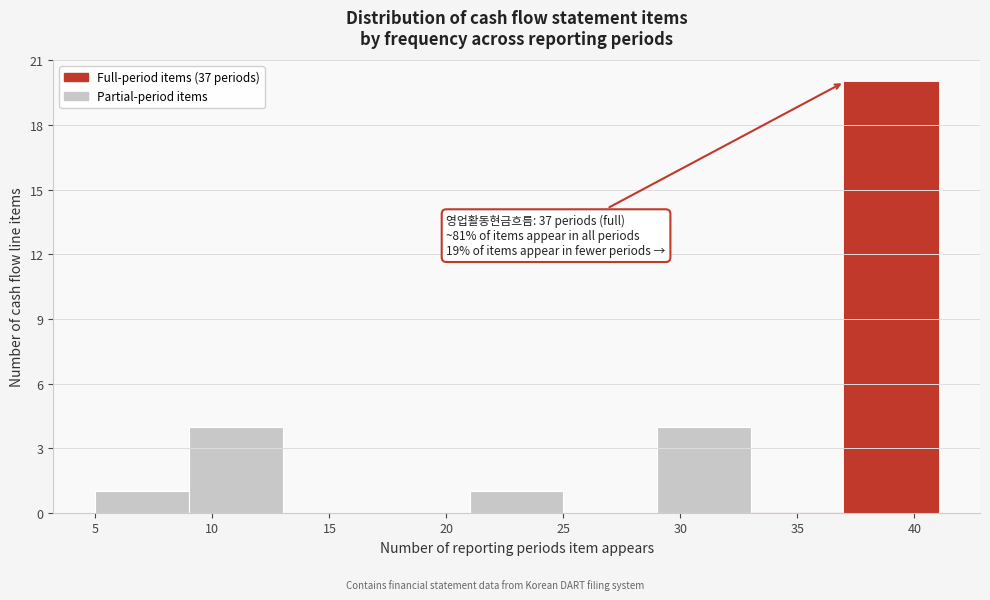

Which range on the x-axis has the tallest bar?

37 to 41